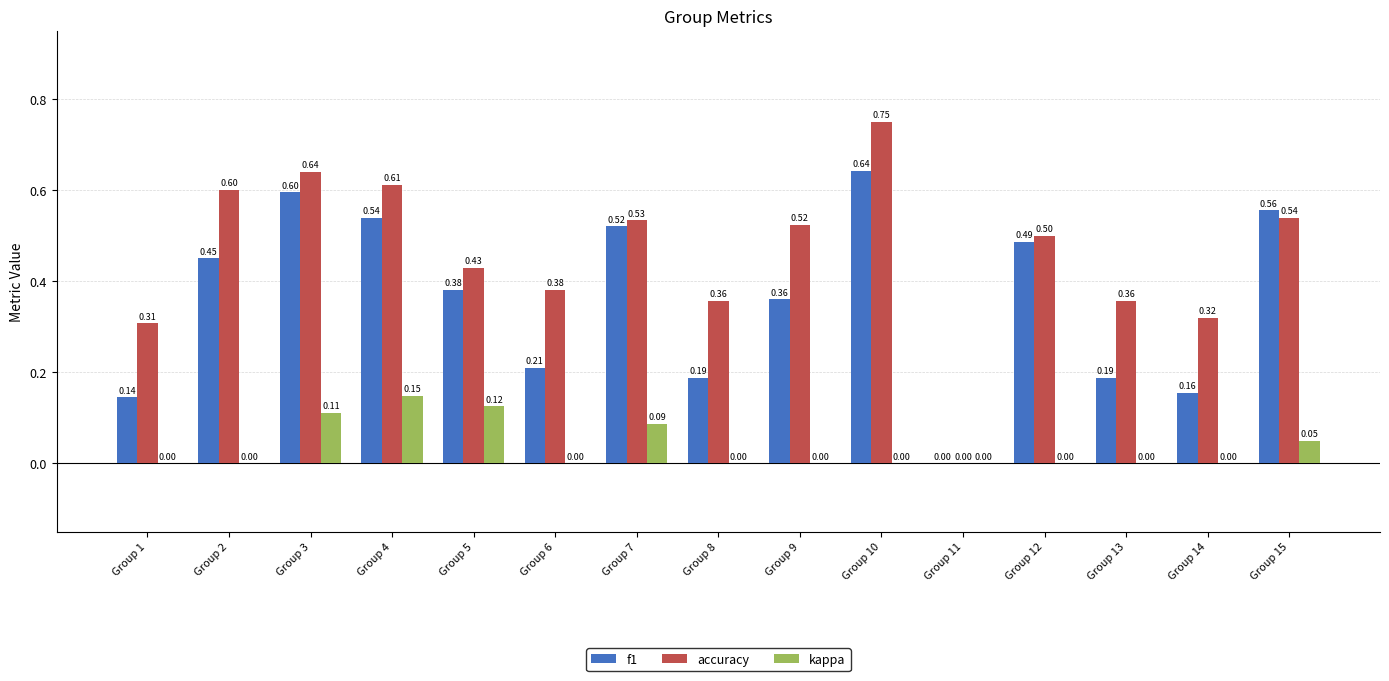

Which series has the largest total across all categories?

accuracy